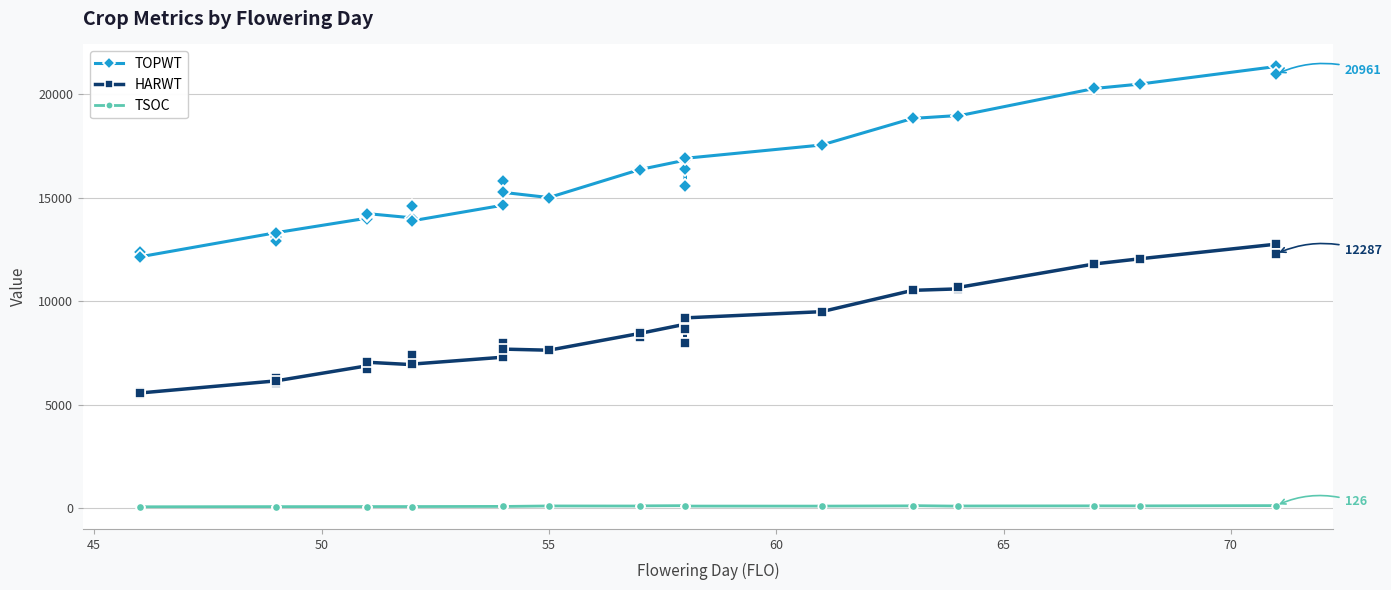

How many lines are shown in the chart?

3